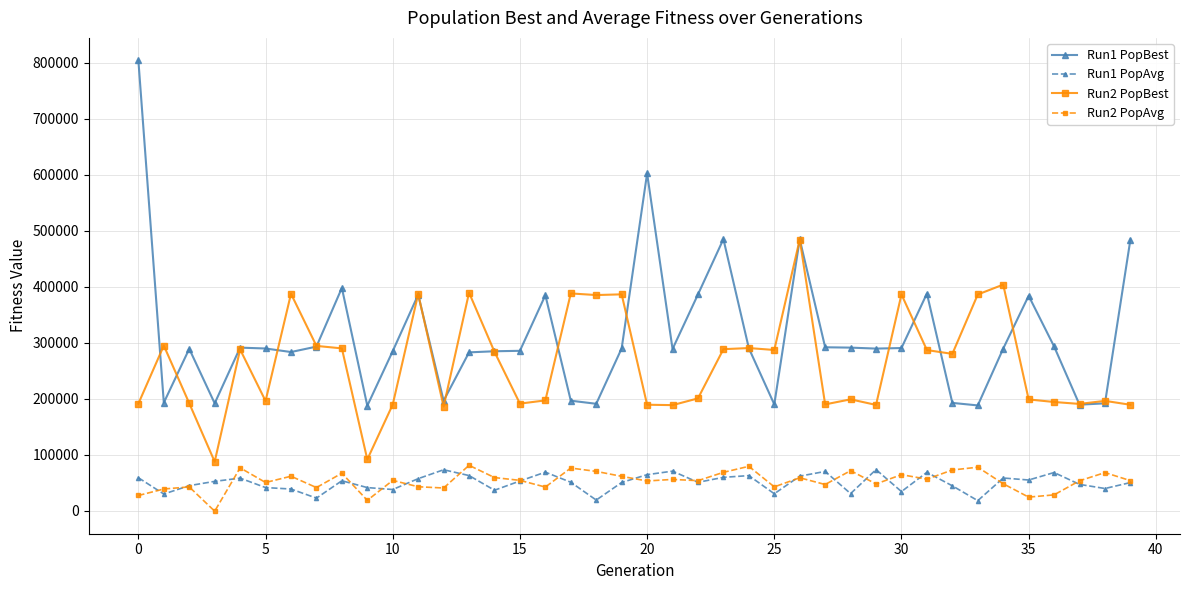

Which series has the largest range (max minus min)?

Run1 PopBest